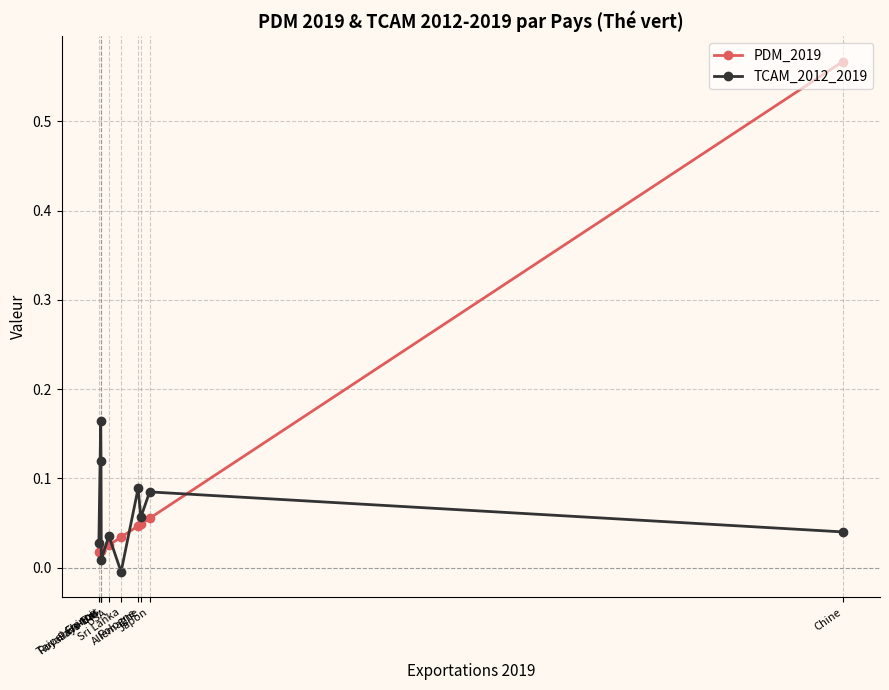

How many values in the TCAM_2012_2019 series are below 0?

1